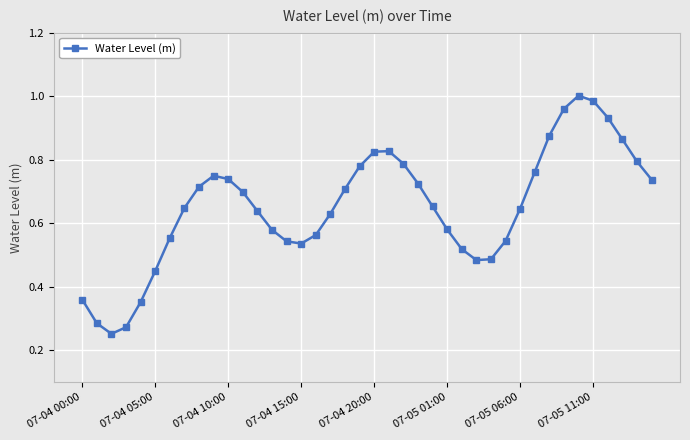

True or false: there are more than 2 points higher than both neighbors.

True